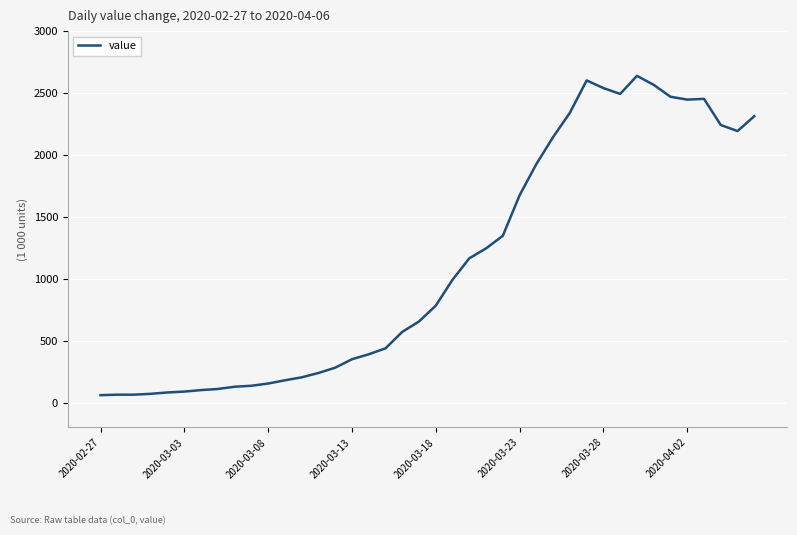

What is the difference between the maximum and second lowest values?

2574